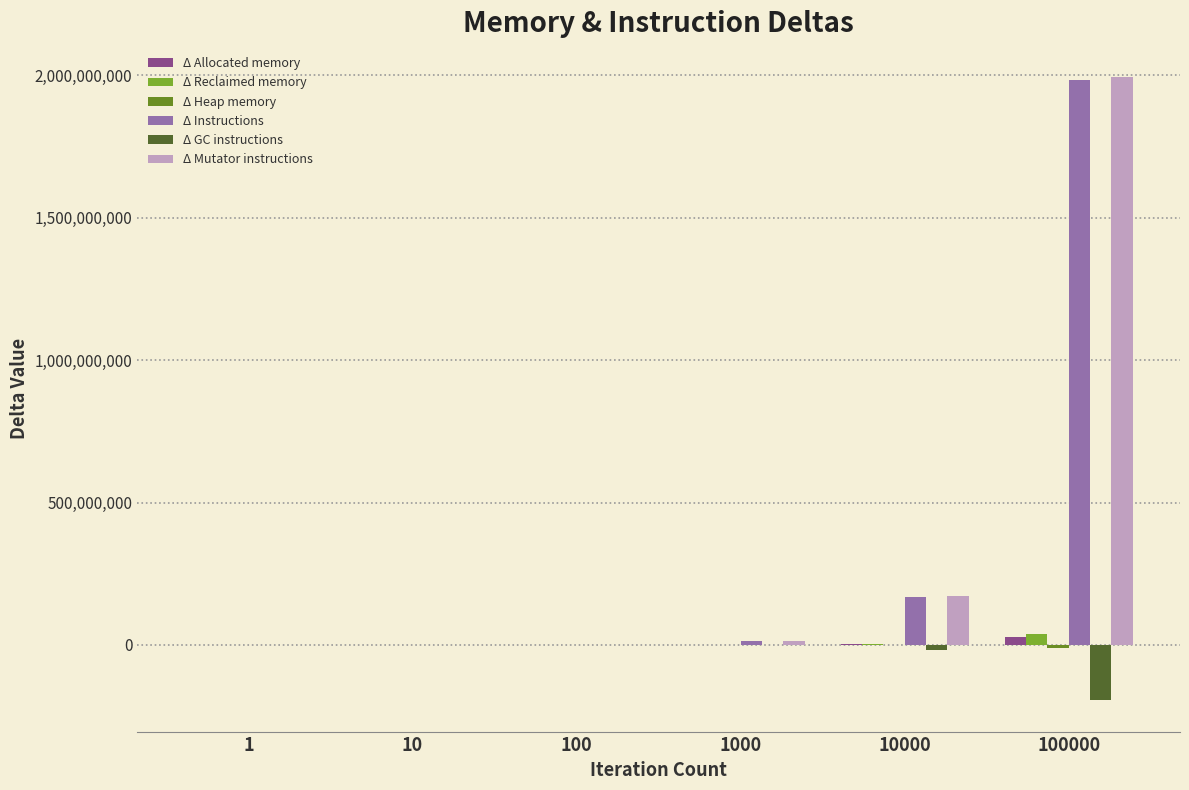

How many groups of bars are there?

6